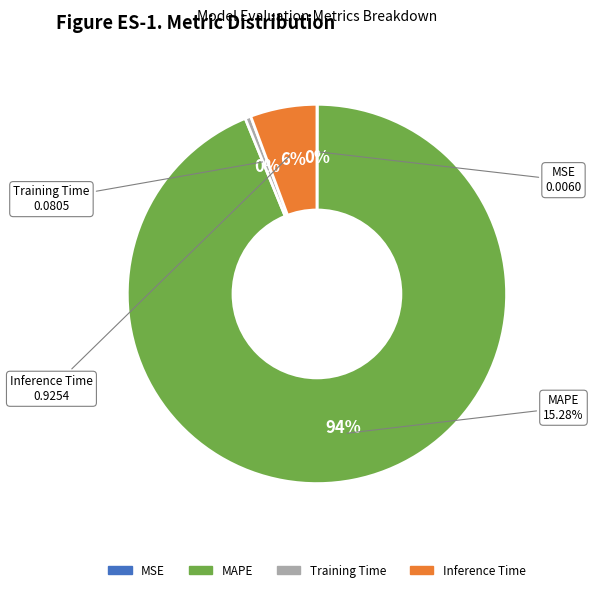

What percentage is the MAPE slice, to the nearest percent?

94%